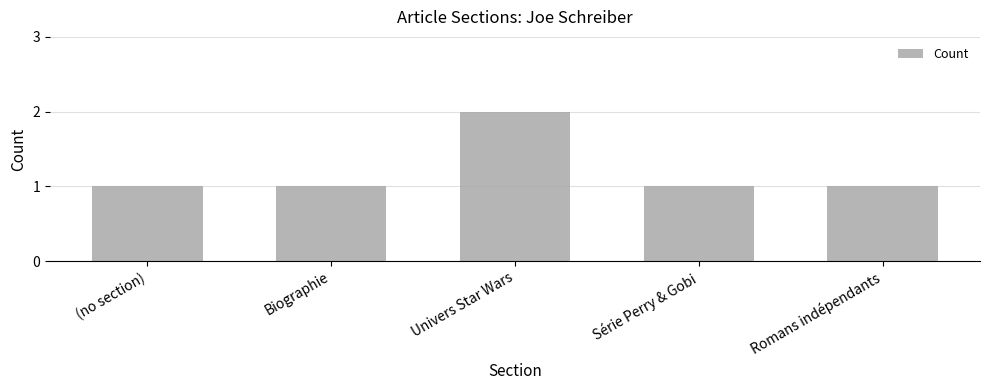

What is the label of the 4th bar from the left?

Série Perry & Gobi